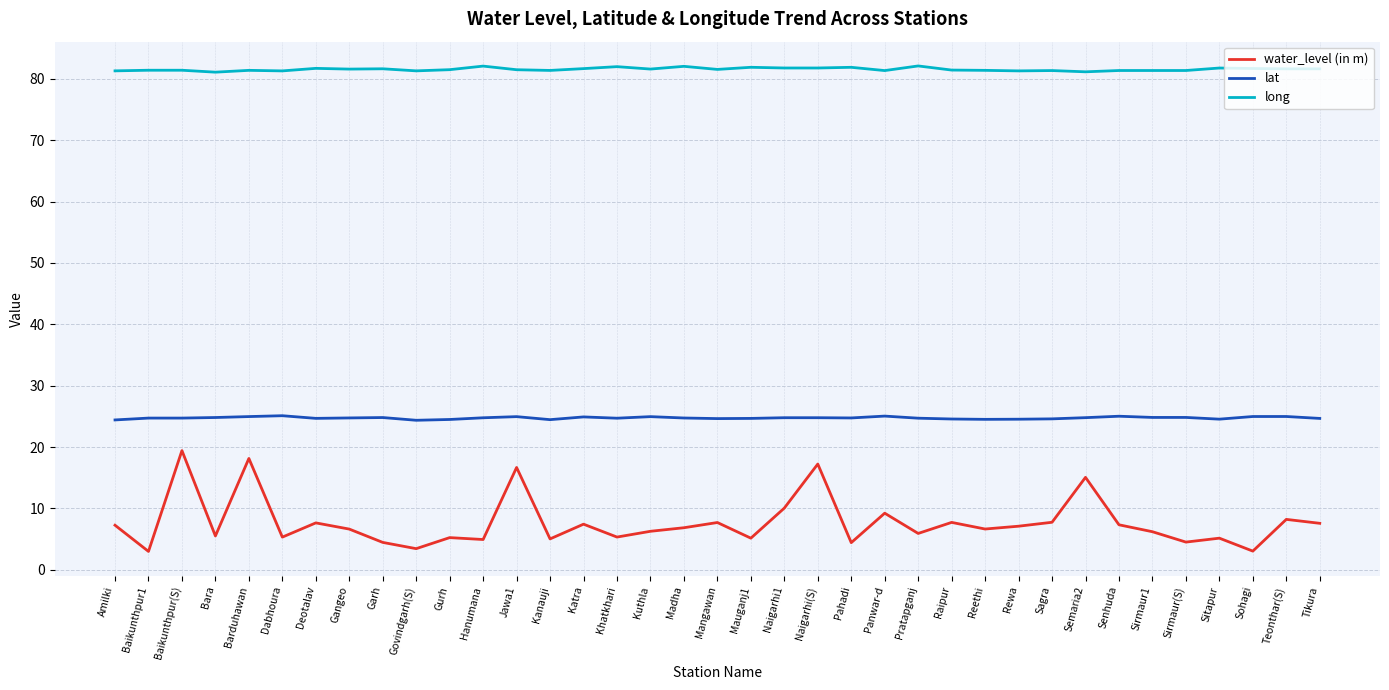

What position from the left is Dabhoura?

6